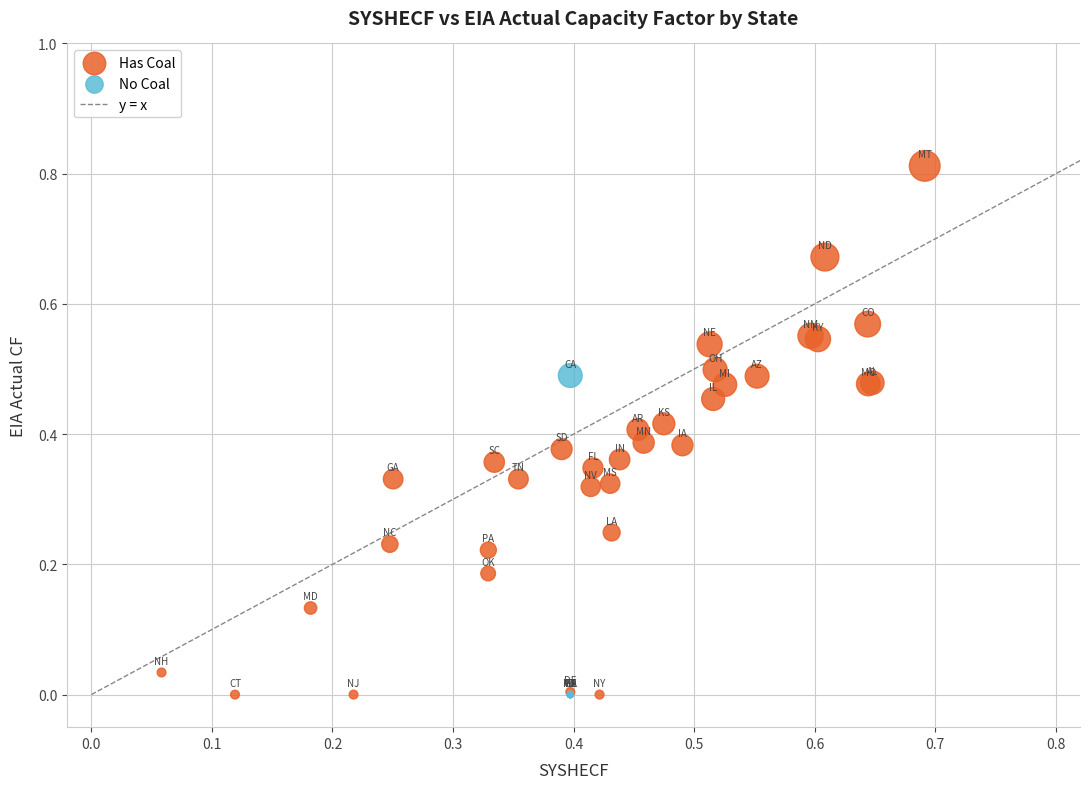

Which series has the widest spread of Y values?

Has Coal